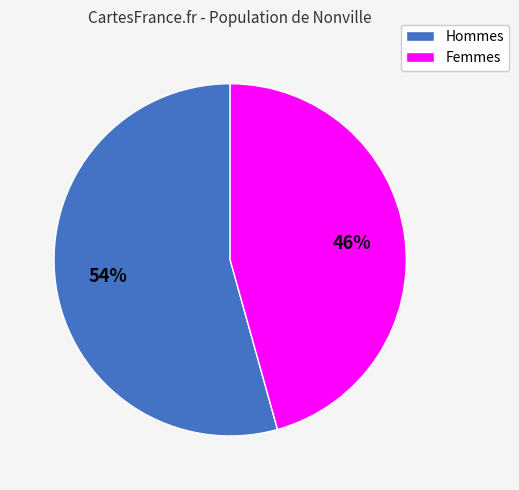

How many segments does this pie chart have?

2